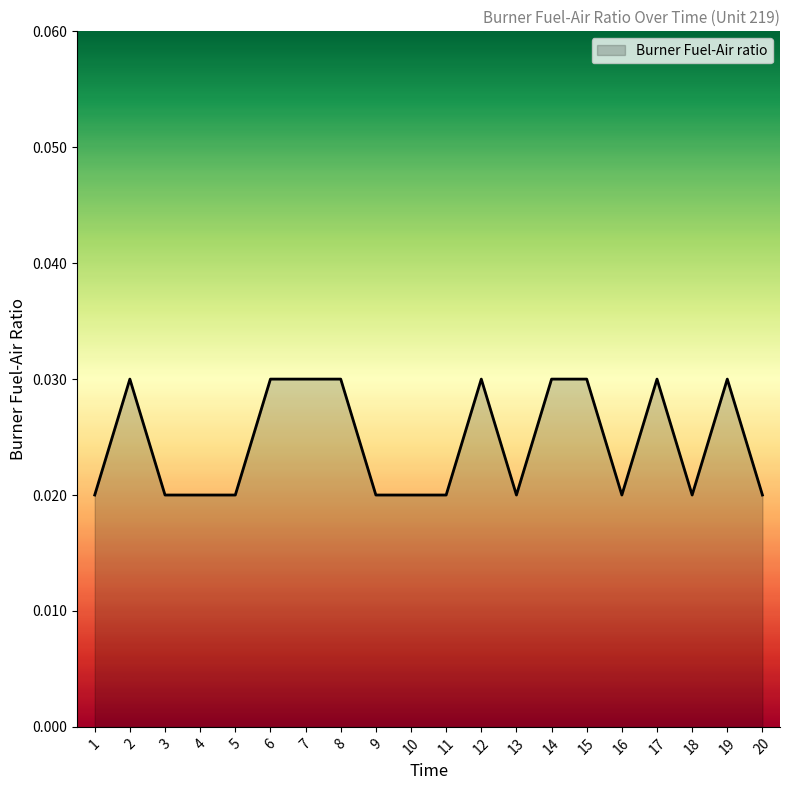

How many lines are shown in the chart?

1